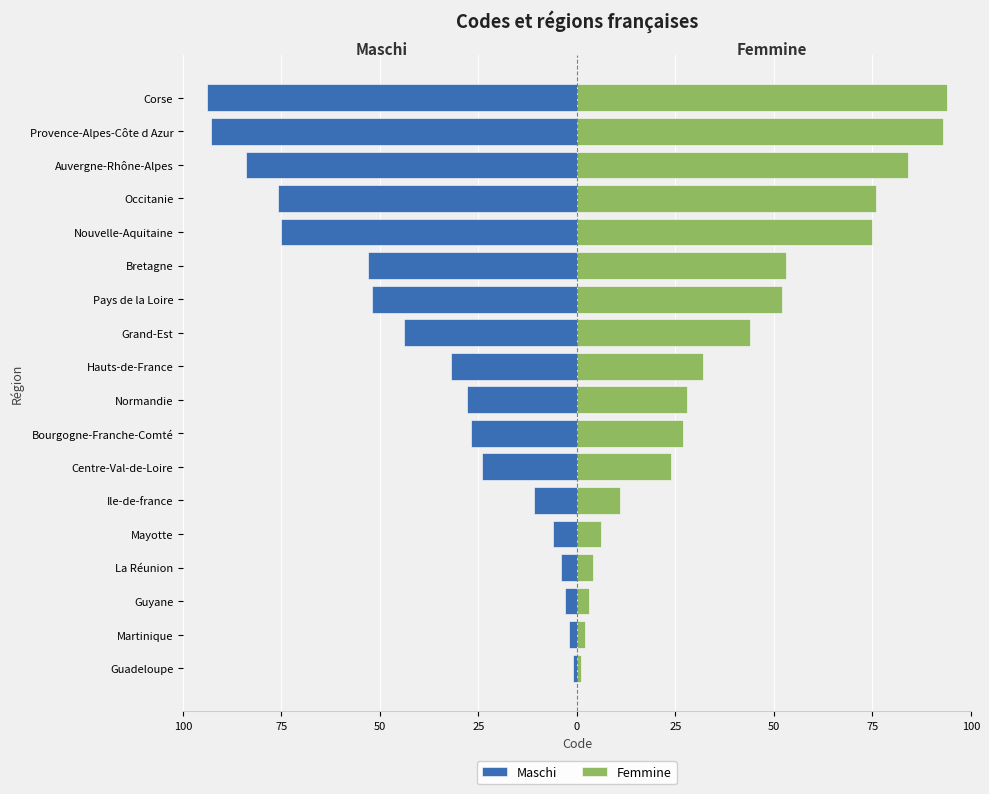

Reading left to right, list all the values displayed in this chart.

Maschi: -1	-2	-3	-4	-6	-11	-24	-27	-28	-32	-44	-52	-53	-75	-76	-84	-93	-94
Femmine: 1	2	3	4	6	11	24	27	28	32	44	52	53	75	76	84	93	94